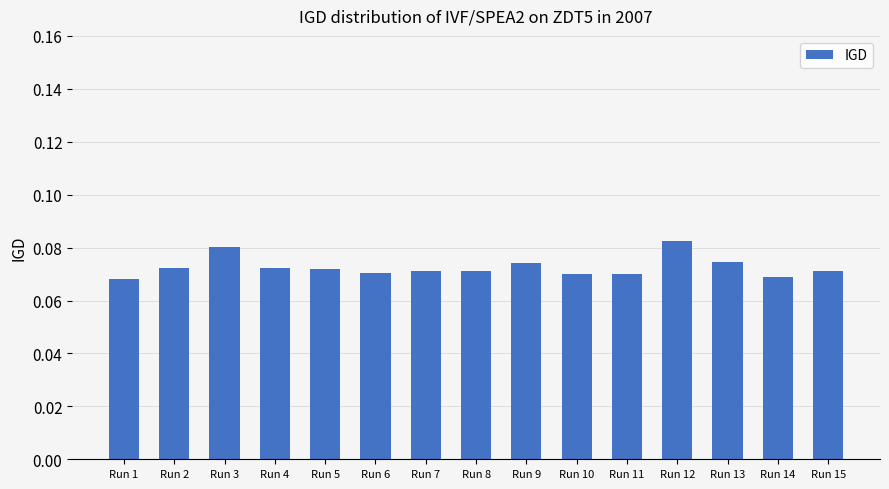

Count the values in the range 0 to 1.

15